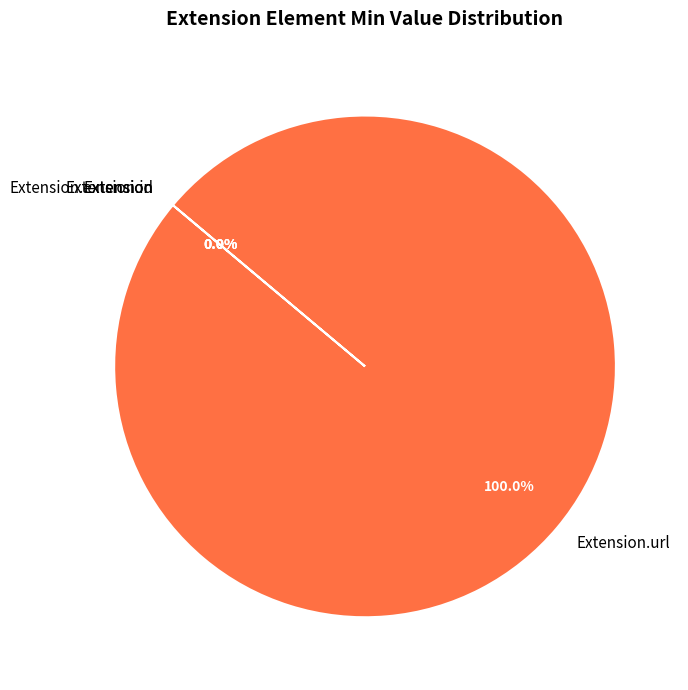

Count the number of slices in the pie.

4